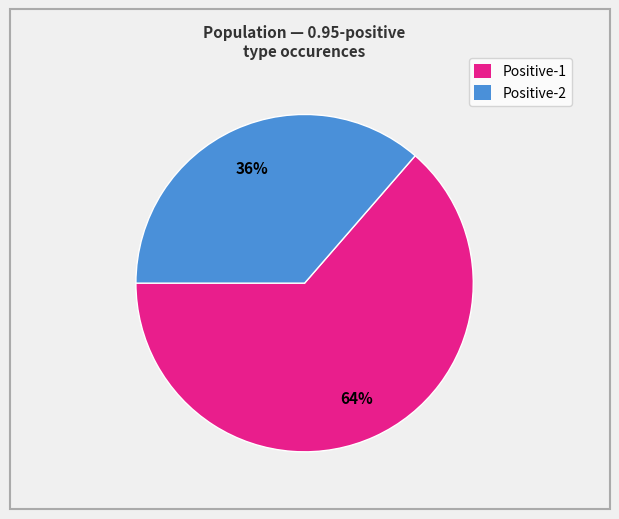

Is it true that Positive-1 is 64% of the pie?

True